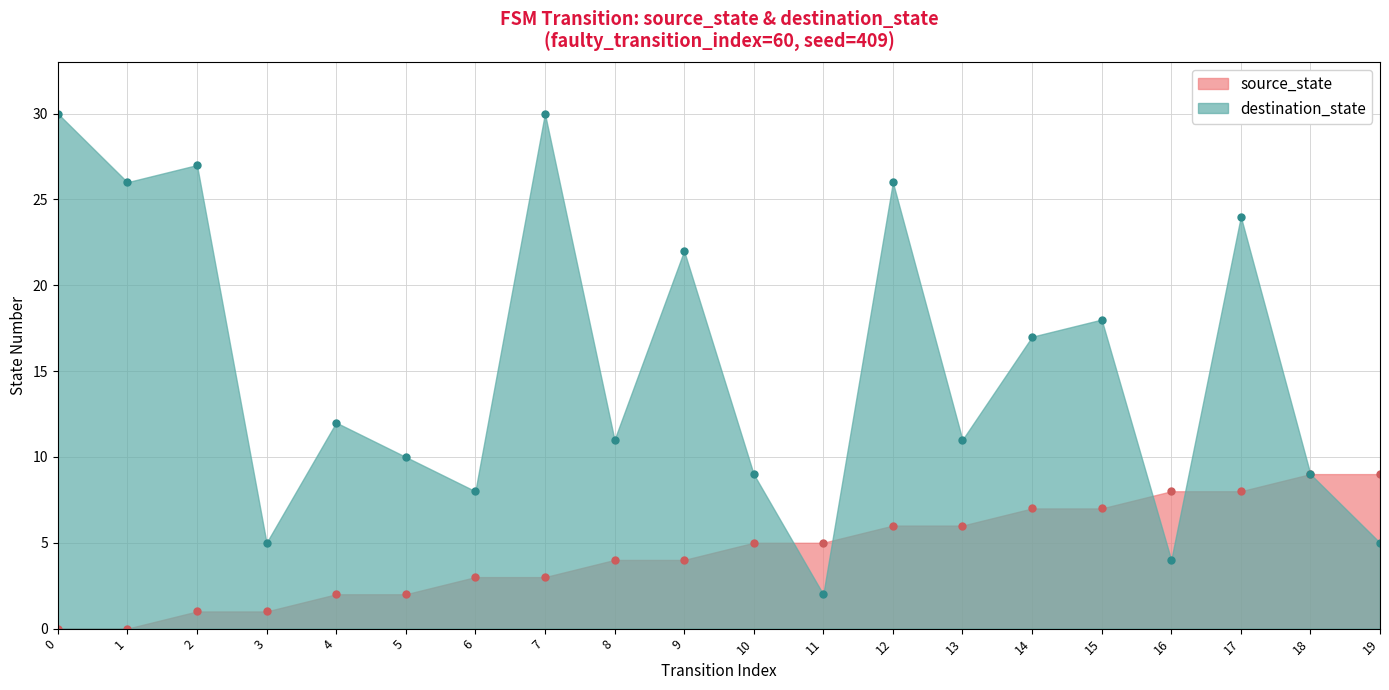

Reading right to left, extract all data points from this chart.

source_state: 19=9	18=9	17=8	16=8	15=7	14=7	13=6	12=6	11=5	10=5	9=4	8=4	7=3	6=3	5=2	4=2	3=1	2=1	1=0	0=0
destination_state: 19=5	18=9	17=24	16=4	15=18	14=17	13=11	12=26	11=2	10=9	9=22	8=11	7=30	6=8	5=10	4=12	3=5	2=27	1=26	0=30